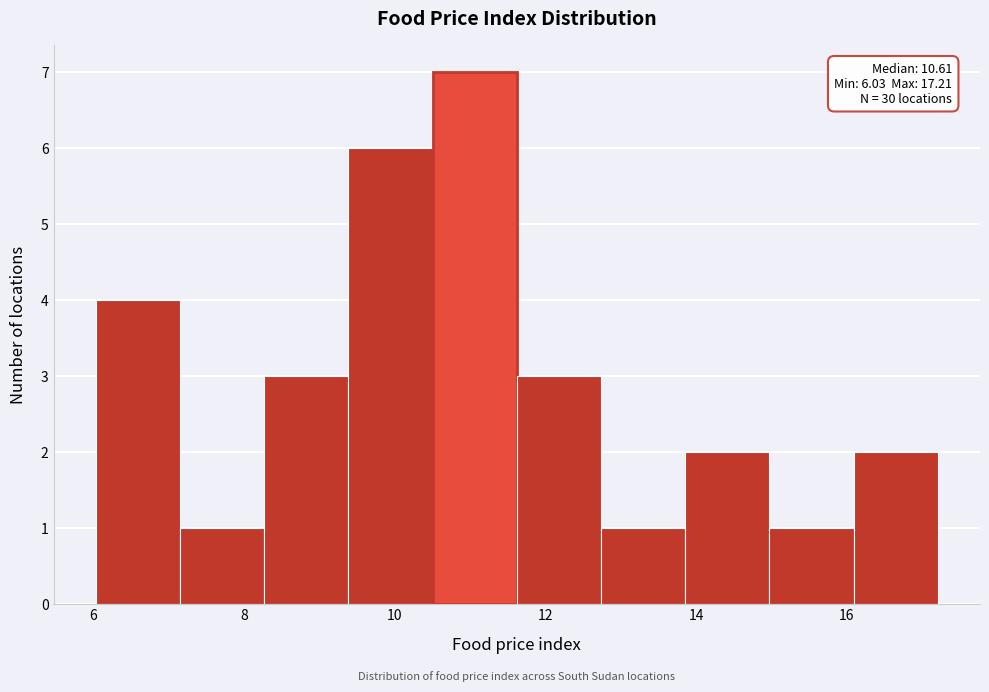

Over which range of the x-axis is the bar tallest?

10.4 to 11.6